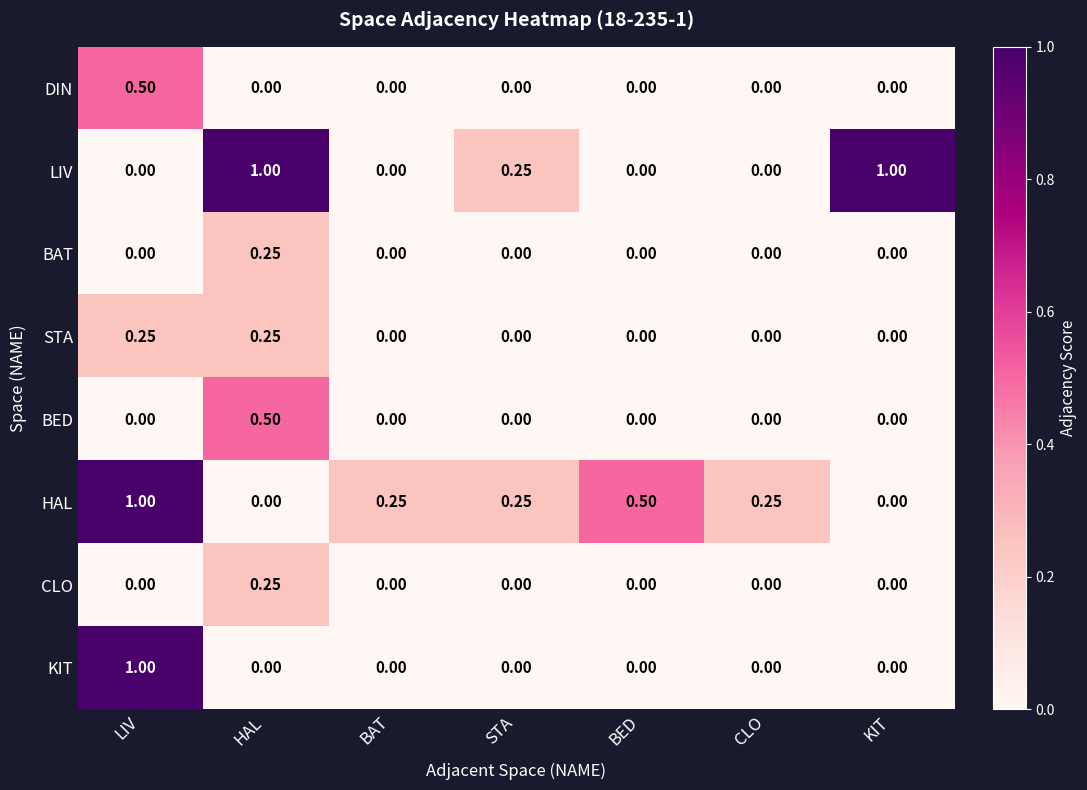

At which category is the sum across all series the highest?

LIV